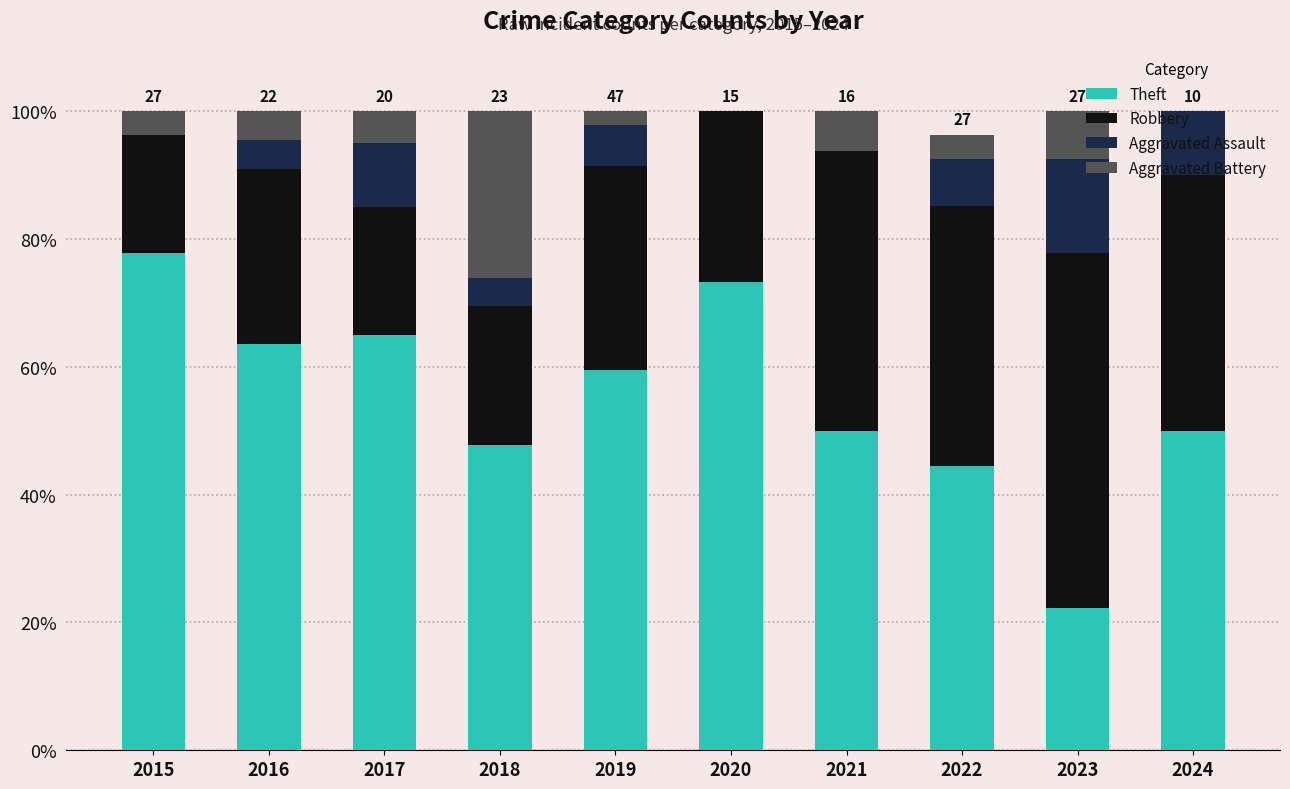

At which label does Theft reach its peak?

2015